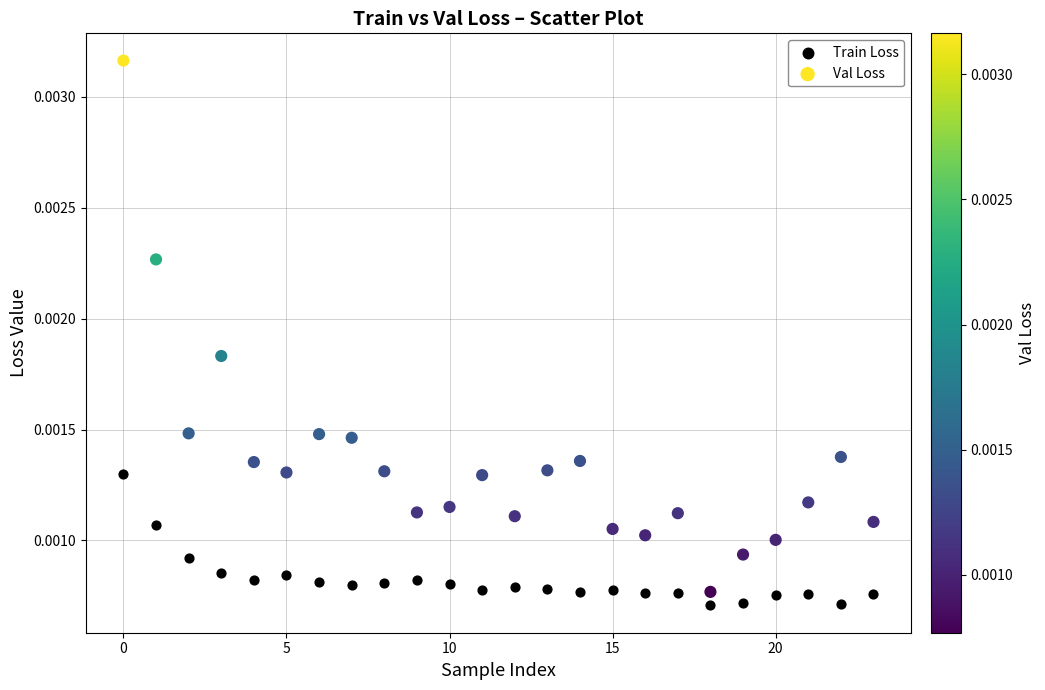

Which series has the widest spread of Y values?

Val Loss